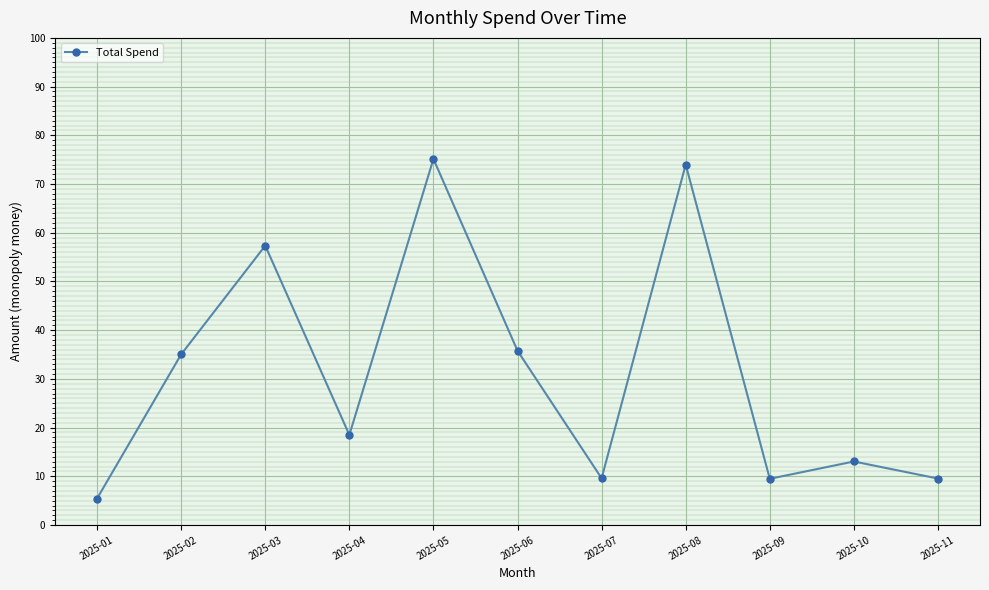

What is the sum of the values at 2025-10 and 2025-02?

48.1